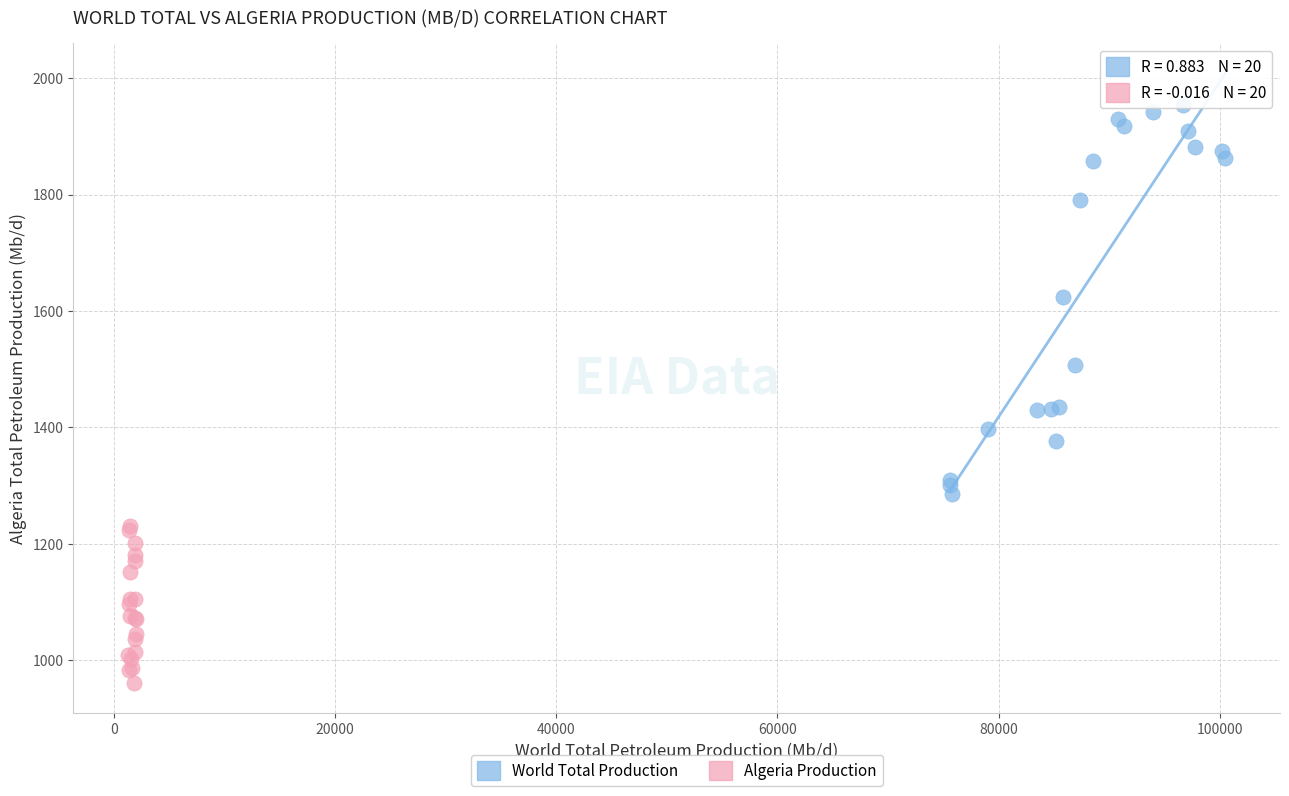

Which series reaches the maximum Y coordinate?

World Total Production